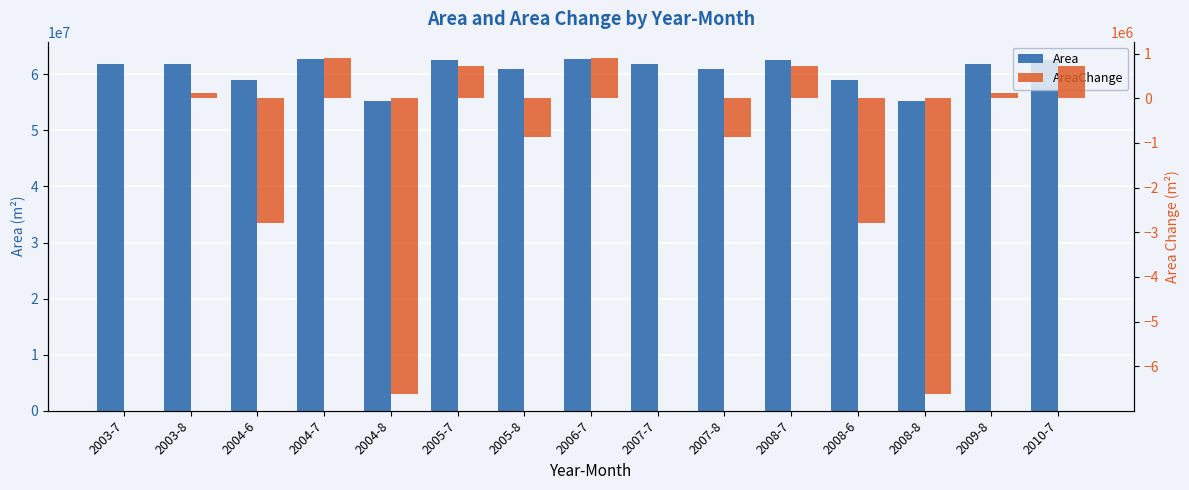

What is the difference between the highest and lowest values at 2003-8?

61811100